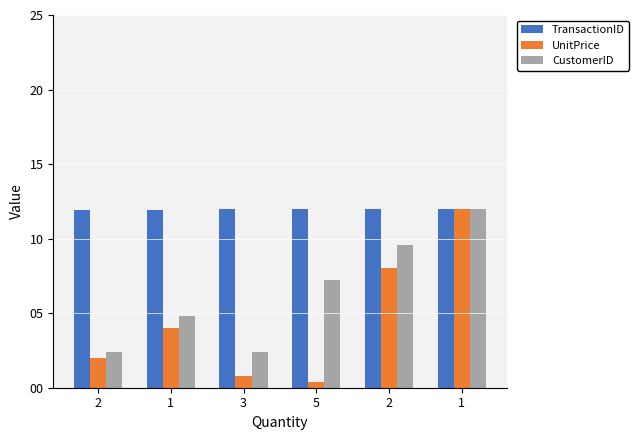

What are all the series names shown in the legend?

TransactionID, UnitPrice, CustomerID